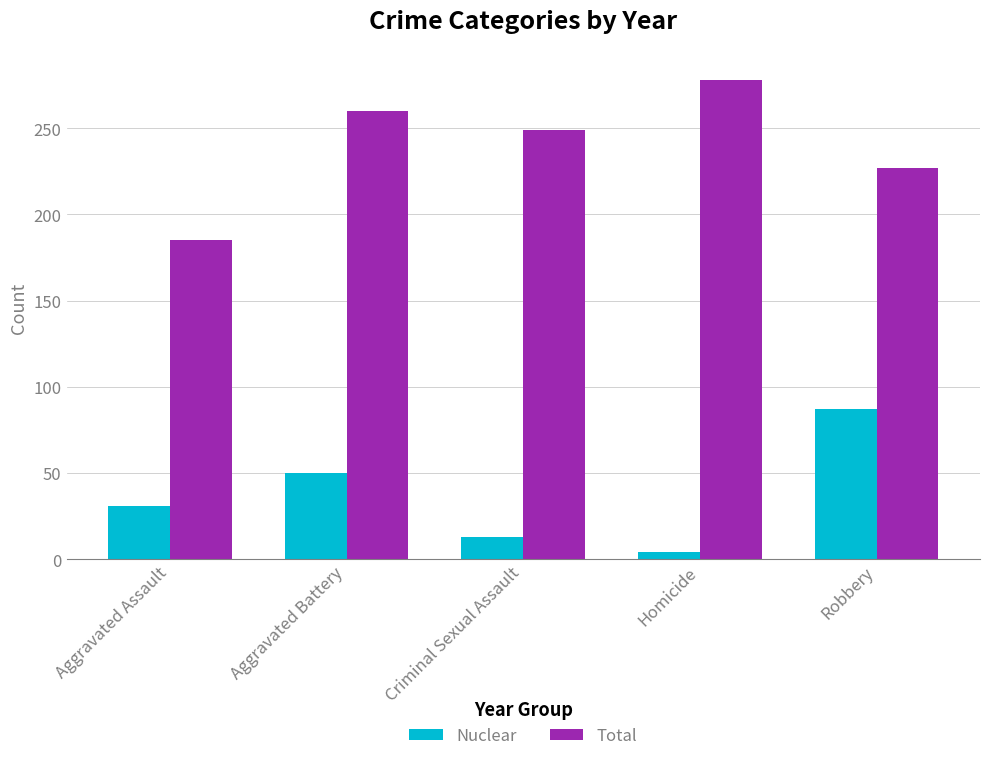

Are the bars grouped side by side (vs. stacked)?

Yes